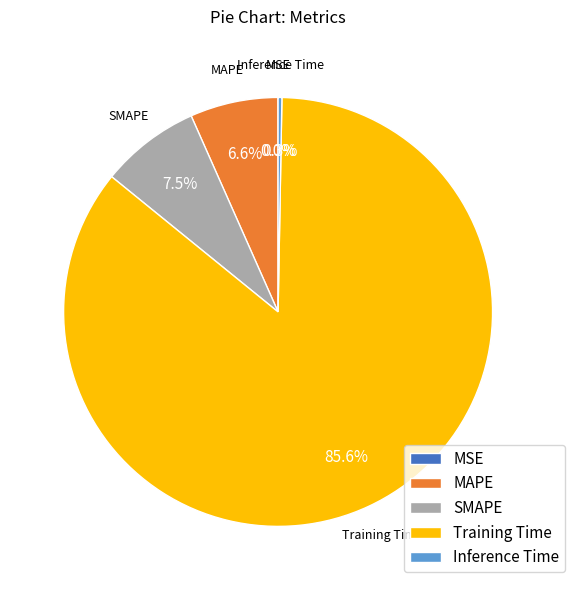

To the nearest percent, what portion does SMAPE represent?

7%